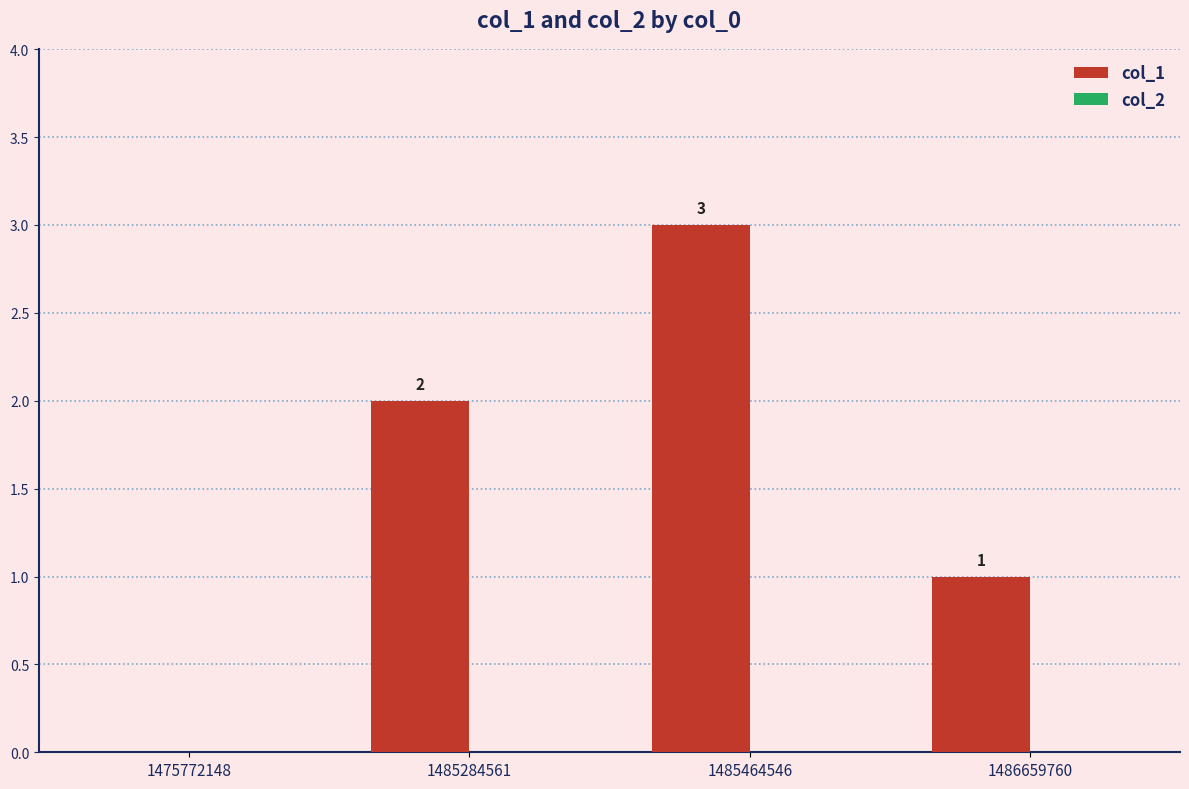

What value does the data have at 1485464546?

3